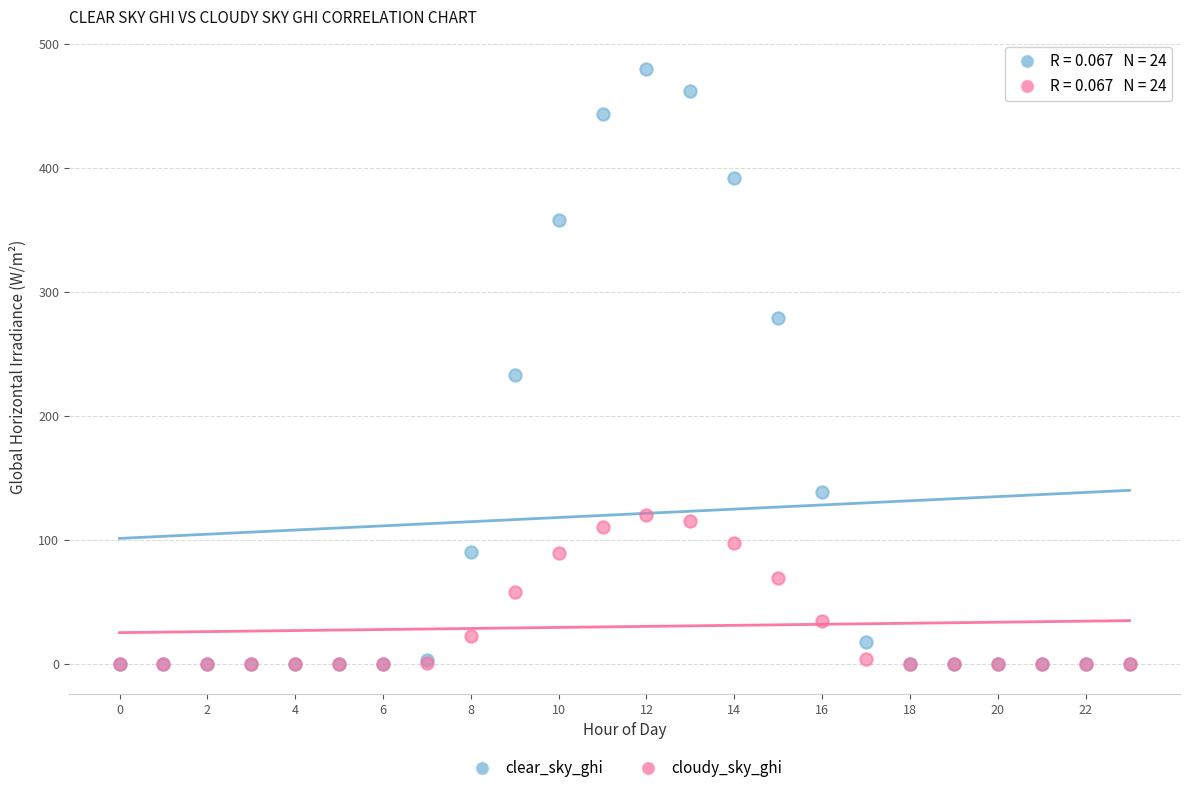

Across all series, what Y value is closest to 239?

233.2